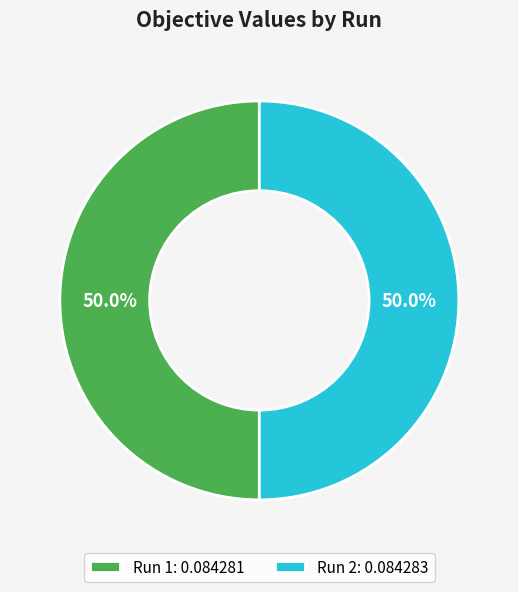

Do Run 1: 0.084281 and Run 2: 0.084283 together represent more than half of the pie?

Yes